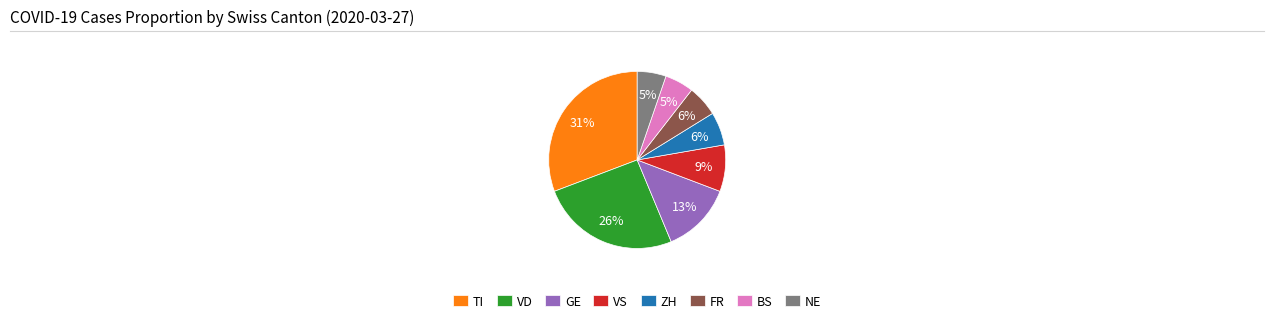

The ZH slice represents 6% of the pie. True or false?

True